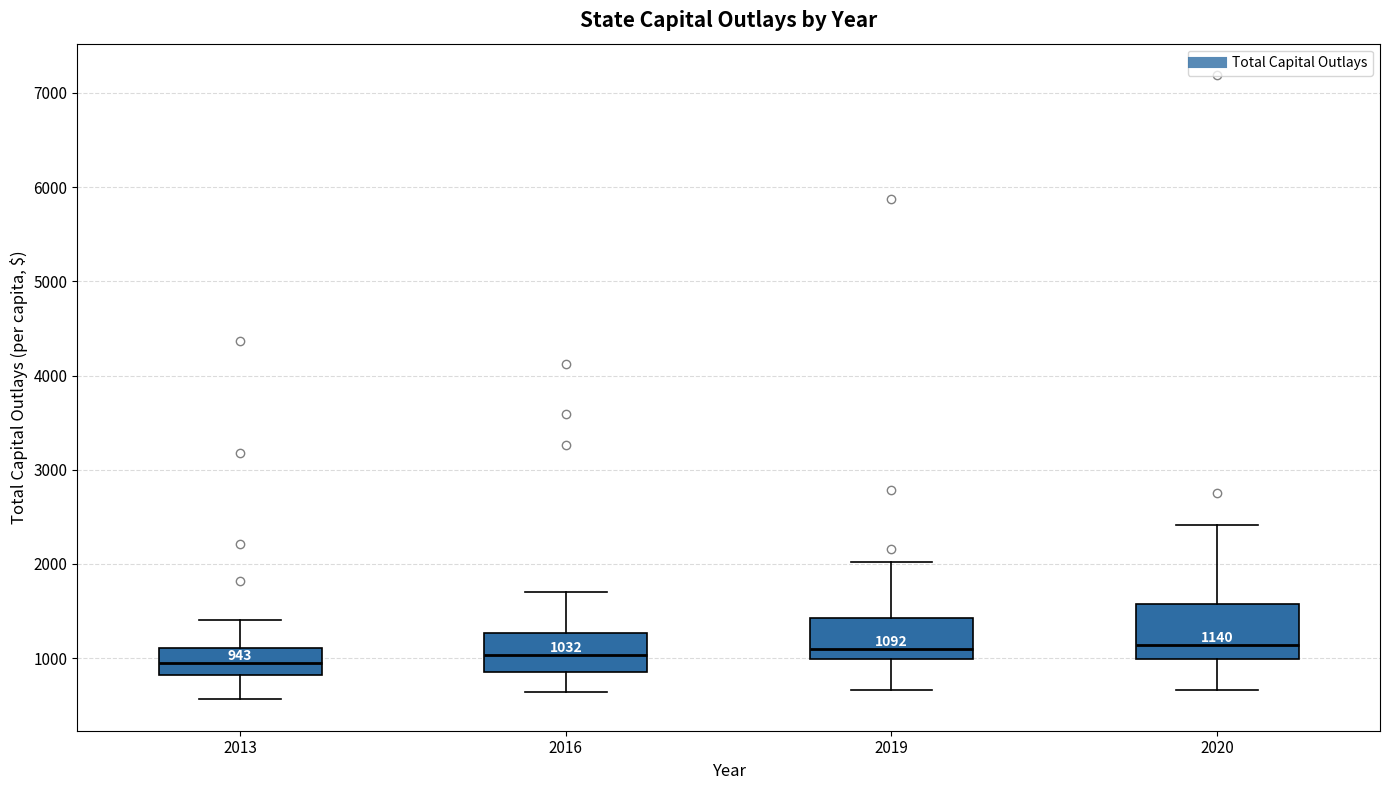

Which box is the tallest, from its lower edge to its upper edge?

2020